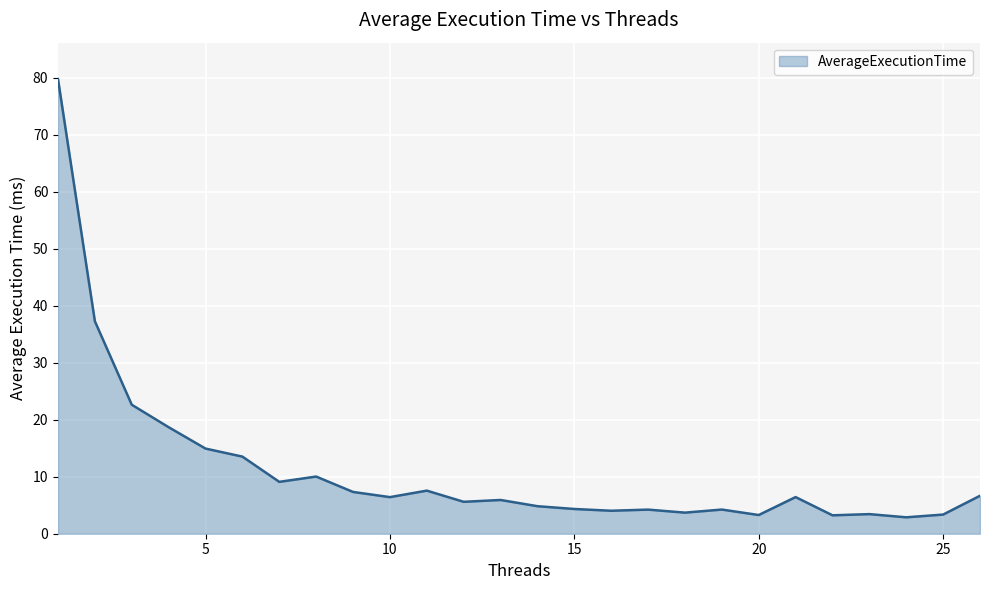

What is the minimum value shown in the chart?

2.9